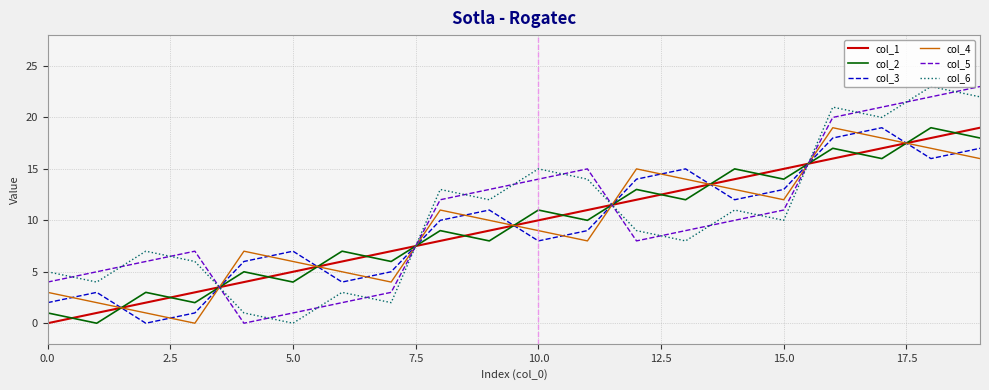

After their last crossing, which series has the higher values: col_2 or col_5?

col_5